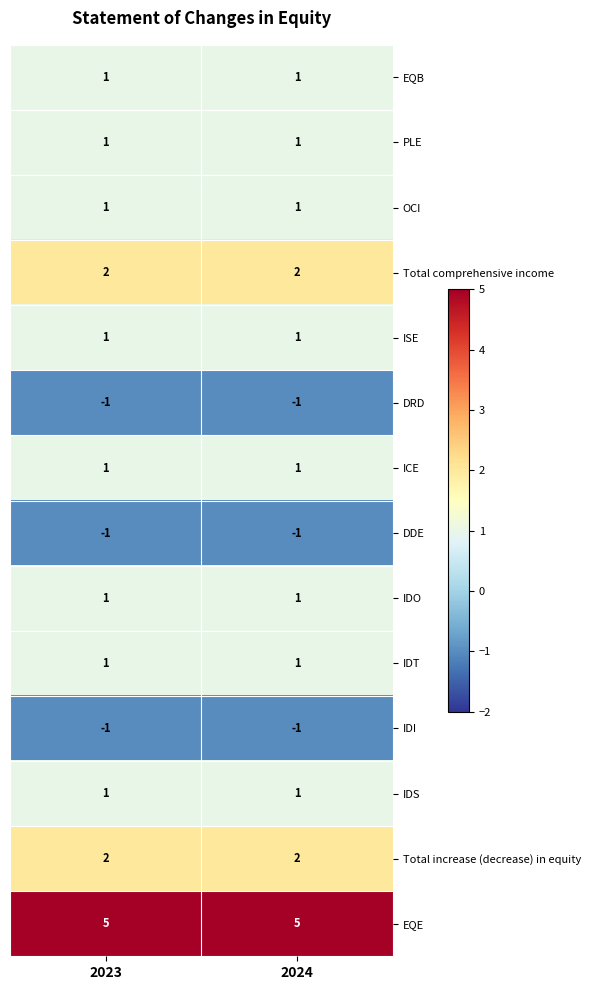

Is the value of ISE at 2024 greater than the value of DDE at 2023?

Yes